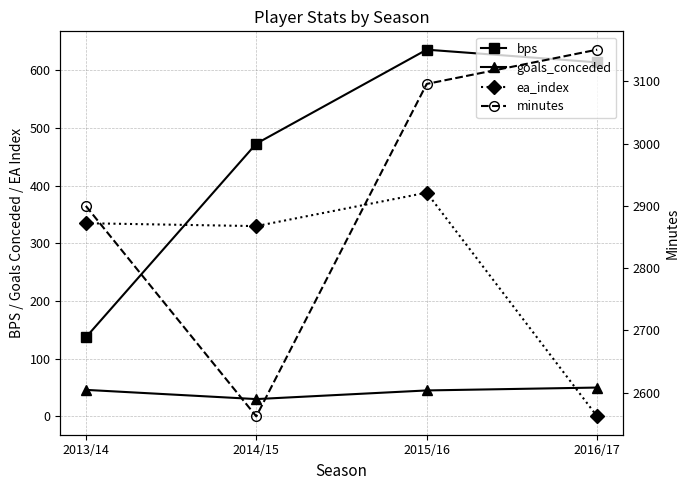

True or false: minutes and goals_conceded cross at least once.

False